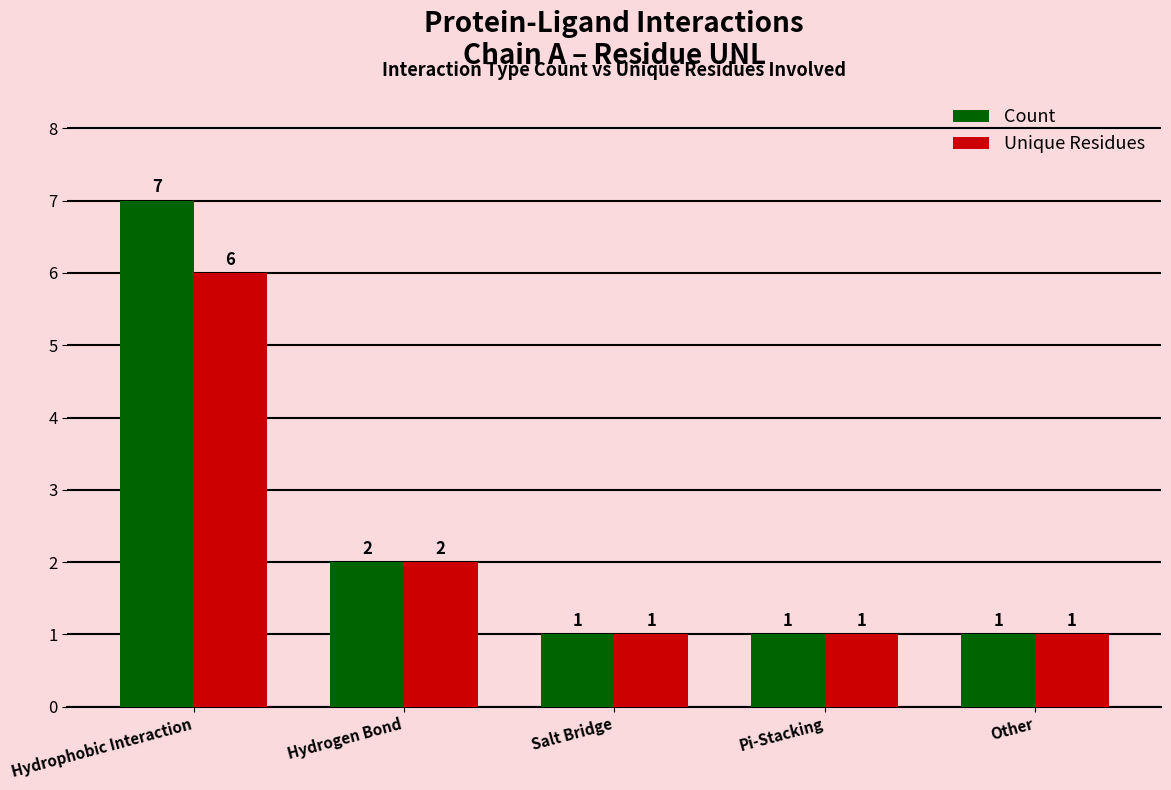

How many distinct data groups are displayed?

2